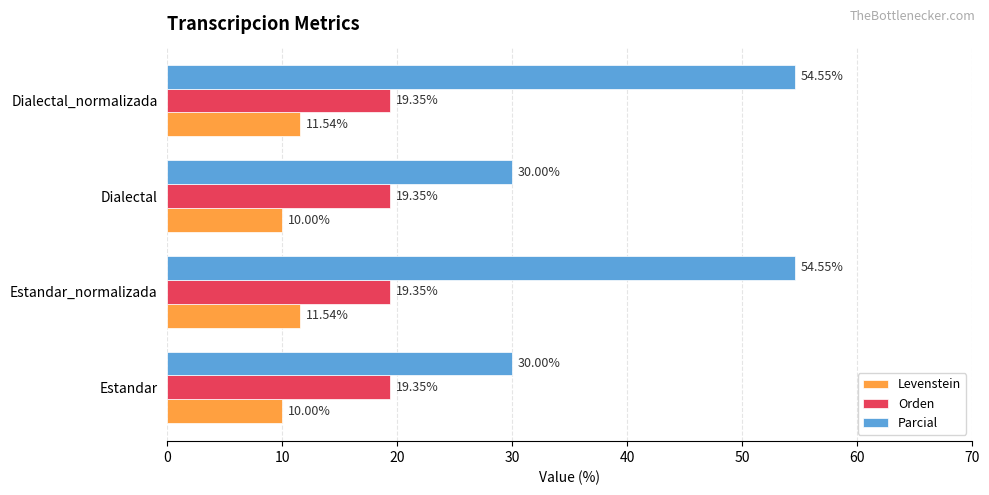

What is the spread (max minus min) of values at Estandar_normalizada?

43.0